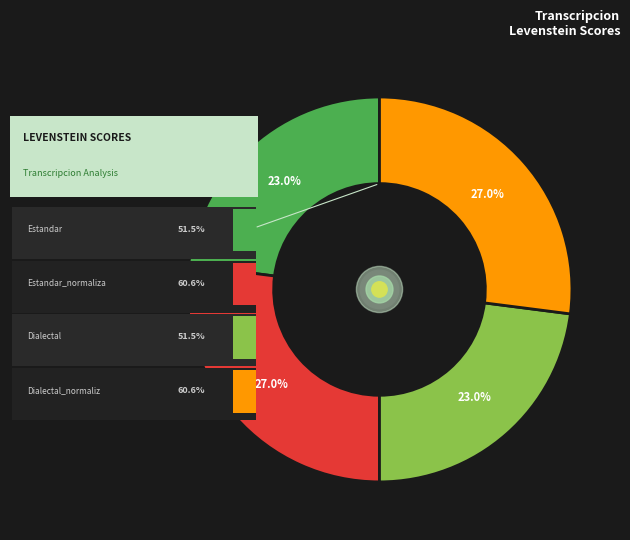

What percentage is NOT represented by Estandar?

77.0%